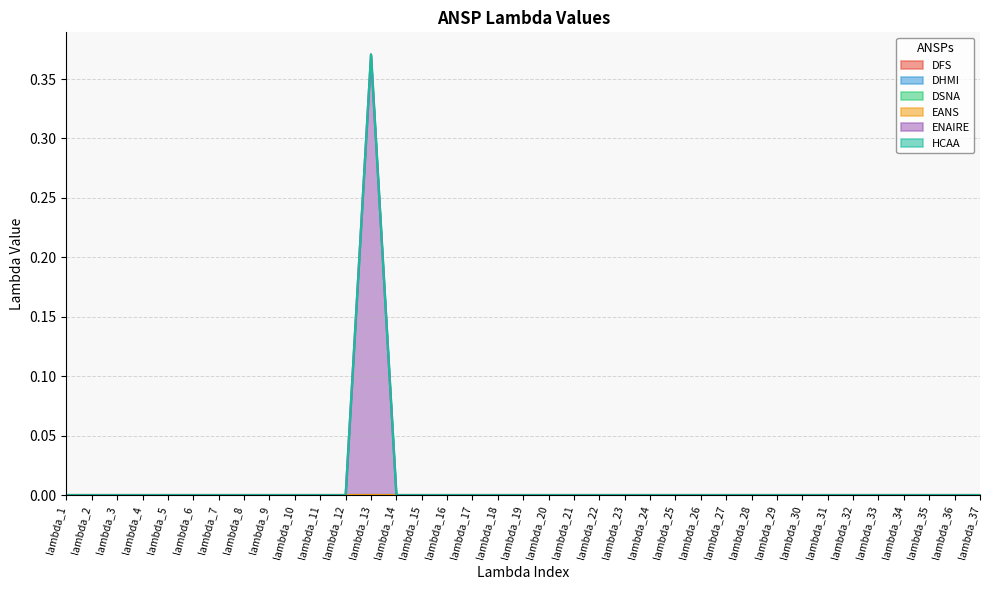

Reading left to right, extract all data points from this chart.

DFS: lambda_1=0.0	lambda_2=0.0	lambda_3=0.0	lambda_4=0.0	lambda_5=0.0	lambda_6=0.0	lambda_7=0.0	lambda_8=0.0	lambda_9=0.0	lambda_10=0.0	lambda_11=0.0	lambda_12=0.0	lambda_13=0.0	lambda_14=0.0	lambda_15=0.0	lambda_16=0.0	lambda_17=0.0	lambda_18=0.0	lambda_19=0.0	lambda_20=0.0	lambda_21=0.0	lambda_22=0.0	lambda_23=0.0	lambda_24=0.0	lambda_25=0.0	lambda_26=0.0	lambda_27=0.0	lambda_28=0.0	lambda_29=0.0	lambda_30=0.0	lambda_31=0.0	lambda_32=0.0	lambda_33=0.0	lambda_34=0.0	lambda_35=0.0	lambda_36=0.0	lambda_37=0.0
DHMI: lambda_1=0.0	lambda_2=0.0	lambda_3=0.0	lambda_4=0.0	lambda_5=0.0	lambda_6=0.0	lambda_7=0.0	lambda_8=0.0	lambda_9=0.0	lambda_10=0.0	lambda_11=0.0	lambda_12=0.0	lambda_13=0.0	lambda_14=0.0	lambda_15=0.0	lambda_16=0.0	lambda_17=0.0	lambda_18=0.0	lambda_19=0.0	lambda_20=0.0	lambda_21=0.0	lambda_22=0.0	lambda_23=0.0	lambda_24=0.0	lambda_25=0.0	lambda_26=0.0	lambda_27=0.0	lambda_28=0.0	lambda_29=0.0	lambda_30=0.0	lambda_31=0.0	lambda_32=0.0	lambda_33=0.0	lambda_34=0.0	lambda_35=0.0	lambda_36=0.0	lambda_37=0.0
DSNA: lambda_1=0.0	lambda_2=0.0	lambda_3=0.0	lambda_4=0.0	lambda_5=0.0	lambda_6=0.0	lambda_7=0.0	lambda_8=0.0	lambda_9=0.0	lambda_10=0.0	lambda_11=0.0	lambda_12=0.0	lambda_13=0.0	lambda_14=0.0	lambda_15=0.0	lambda_16=0.0	lambda_17=0.0	lambda_18=0.0	lambda_19=0.0	lambda_20=0.0	lambda_21=0.0	lambda_22=0.0	lambda_23=0.0	lambda_24=0.0	lambda_25=0.0	lambda_26=0.0	lambda_27=0.0	lambda_28=0.0	lambda_29=0.0	lambda_30=0.0	lambda_31=0.0	lambda_32=0.0	lambda_33=0.0	lambda_34=0.0	lambda_35=0.0	lambda_36=0.0	lambda_37=0.0
EANS: lambda_1=0.0	lambda_2=0.0	lambda_3=0.0	lambda_4=0.0	lambda_5=0.0	lambda_6=0.0	lambda_7=0.0	lambda_8=0.0	lambda_9=0.0	lambda_10=0.0	lambda_11=0.0	lambda_12=0.0	lambda_13=0.0	lambda_14=0.0	lambda_15=0.0	lambda_16=0.0	lambda_17=0.0	lambda_18=0.0	lambda_19=0.0	lambda_20=0.0	lambda_21=0.0	lambda_22=0.0	lambda_23=0.0	lambda_24=0.0	lambda_25=0.0	lambda_26=0.0	lambda_27=0.0	lambda_28=0.0	lambda_29=0.0	lambda_30=0.0	lambda_31=0.0	lambda_32=0.0	lambda_33=0.0	lambda_34=0.0	lambda_35=0.0	lambda_36=0.0	lambda_37=0.0
ENAIRE: lambda_1=0.0	lambda_2=0.0	lambda_3=0.0	lambda_4=0.0	lambda_5=0.0	lambda_6=0.0	lambda_7=0.0	lambda_8=0.0	lambda_9=0.0	lambda_10=0.0	lambda_11=0.0	lambda_12=0.0	lambda_13=0.4	lambda_14=0.0	lambda_15=0.0	lambda_16=0.0	lambda_17=0.0	lambda_18=0.0	lambda_19=0.0	lambda_20=0.0	lambda_21=0.0	lambda_22=0.0	lambda_23=0.0	lambda_24=0.0	lambda_25=0.0	lambda_26=0.0	lambda_27=0.0	lambda_28=0.0	lambda_29=0.0	lambda_30=0.0	lambda_31=0.0	lambda_32=0.0	lambda_33=0.0	lambda_34=0.0	lambda_35=0.0	lambda_36=0.0	lambda_37=0.0
HCAA: lambda_1=0.0	lambda_2=0.0	lambda_3=0.0	lambda_4=0.0	lambda_5=0.0	lambda_6=0.0	lambda_7=0.0	lambda_8=0.0	lambda_9=0.0	lambda_10=0.0	lambda_11=0.0	lambda_12=0.0	lambda_13=0.0	lambda_14=0.0	lambda_15=0.0	lambda_16=0.0	lambda_17=0.0	lambda_18=0.0	lambda_19=0.0	lambda_20=0.0	lambda_21=0.0	lambda_22=0.0	lambda_23=0.0	lambda_24=0.0	lambda_25=0.0	lambda_26=0.0	lambda_27=0.0	lambda_28=0.0	lambda_29=0.0	lambda_30=0.0	lambda_31=0.0	lambda_32=0.0	lambda_33=0.0	lambda_34=0.0	lambda_35=0.0	lambda_36=0.0	lambda_37=0.0